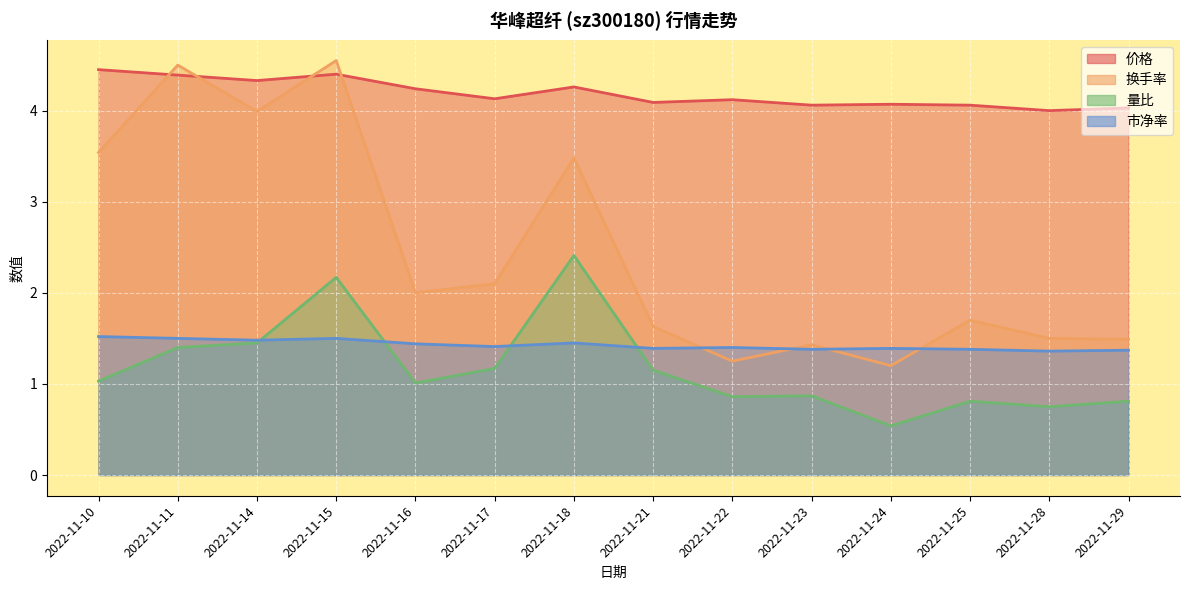

Which has a higher value, 2022-11-11 or 2022-11-15?

2022-11-15